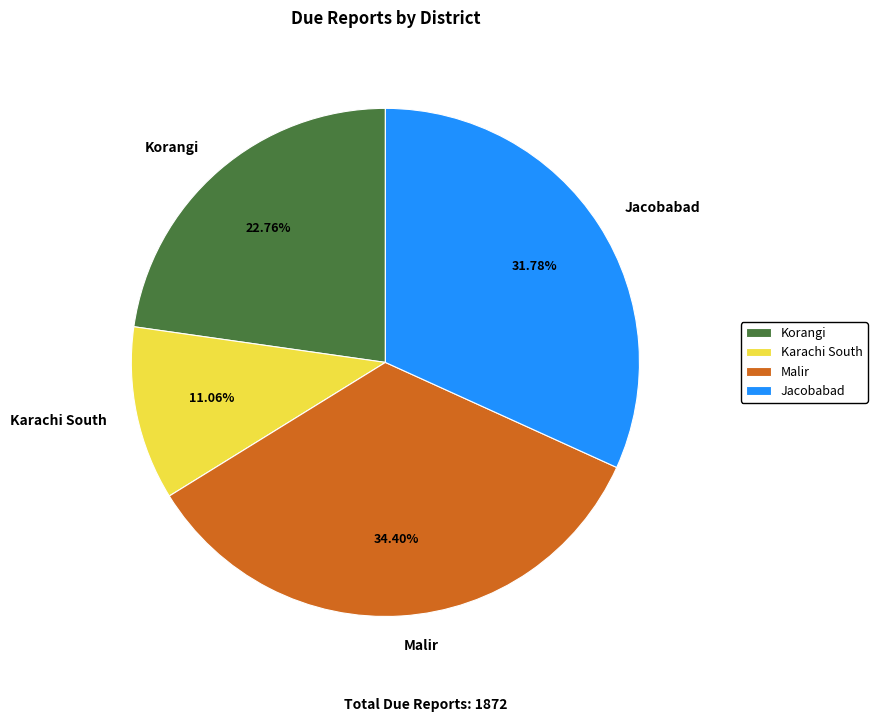

What is the smallest slice in the pie chart?

Karachi South